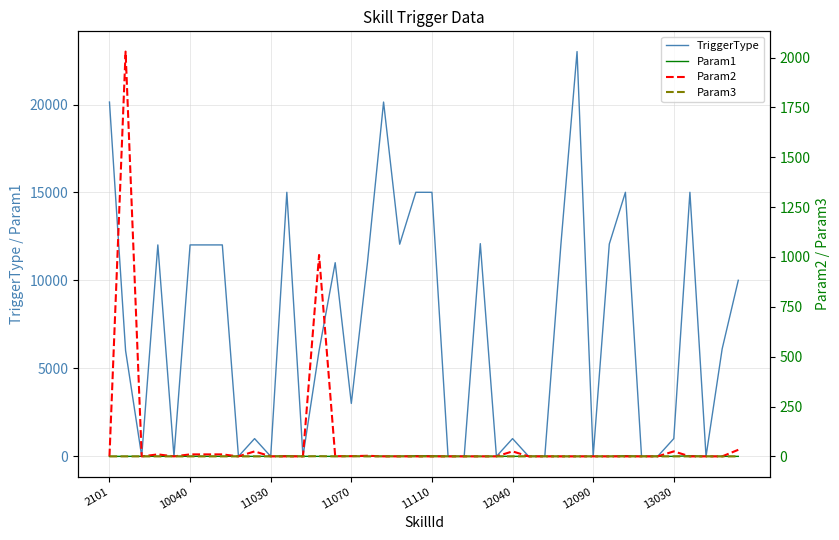

The value of TriggerType at 11030 is 0. True or false?

True